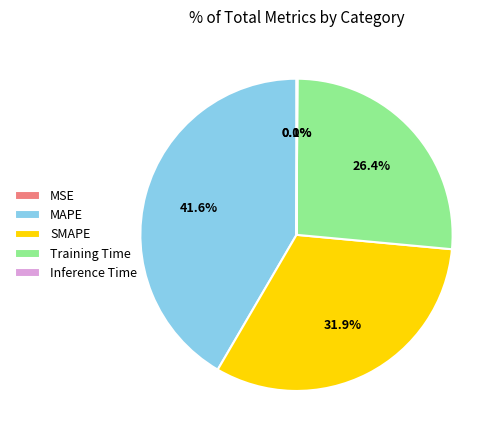

Is there a majority slice in this chart?

No